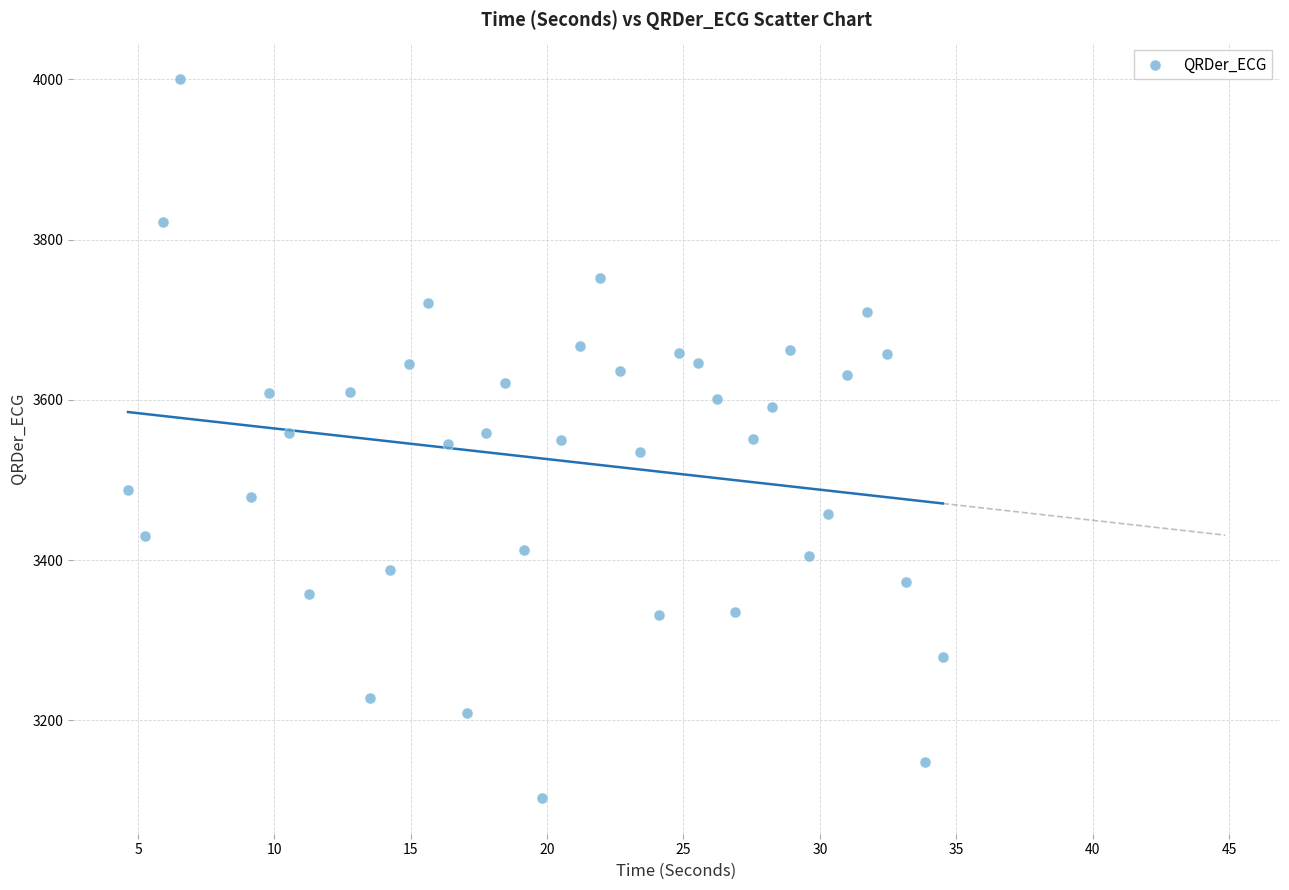

What is the range of Y values (max minus min)?

897.6